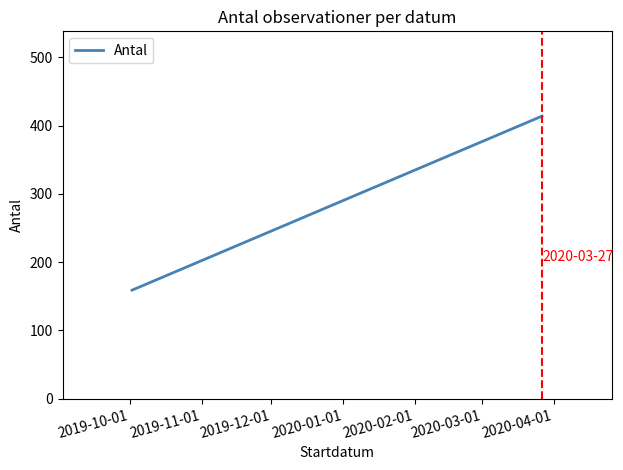

What is the label of the 1st point from the left?

2019-10-01